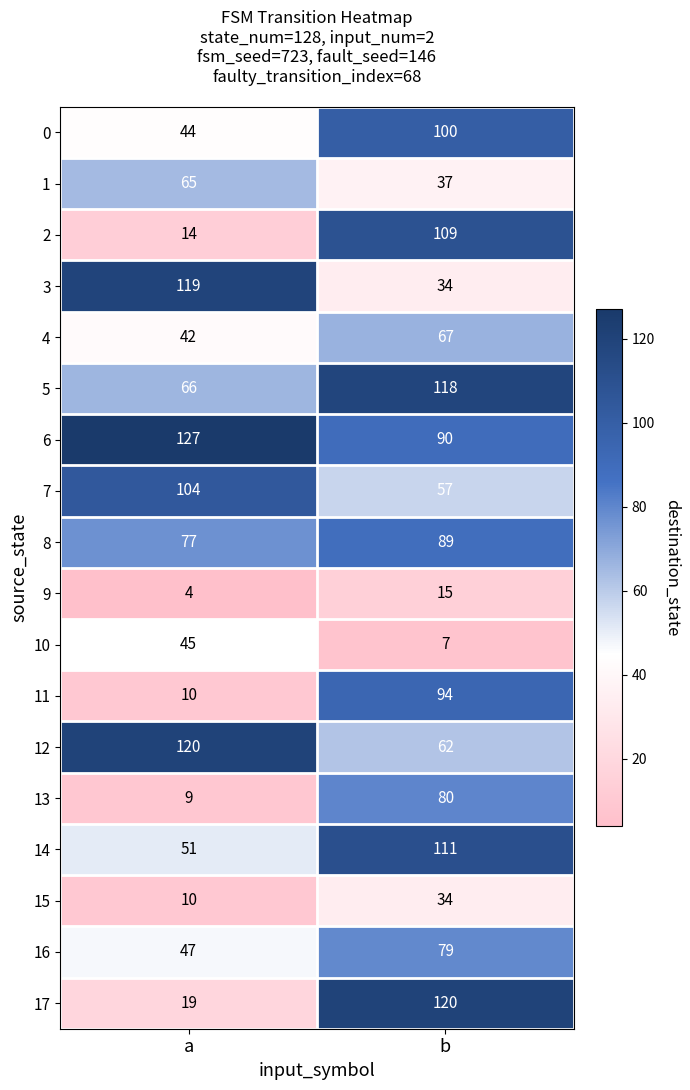

List the labels in order of 5 value, smallest first.

a, b